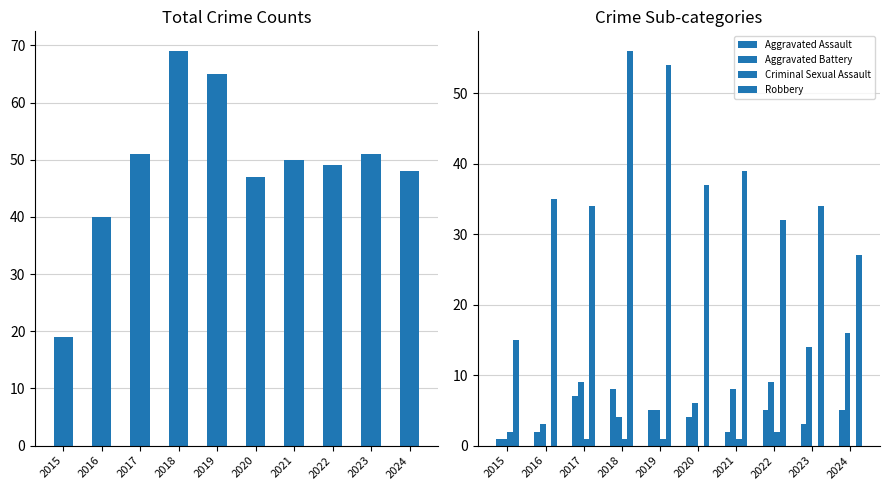

Reading left to right, transcribe all the data shown in this chart.

Total: 19	40	51	69	65	47	50	49	51	48
Aggravated Assault: 1	2	7	8	5	4	2	5	3	5
Aggravated Battery: 1	3	9	4	5	6	8	9	14	16
Criminal Sexual Assault: 2	0	1	1	1	0	1	2	0	0
Robbery: 15	35	34	56	54	37	39	32	34	27